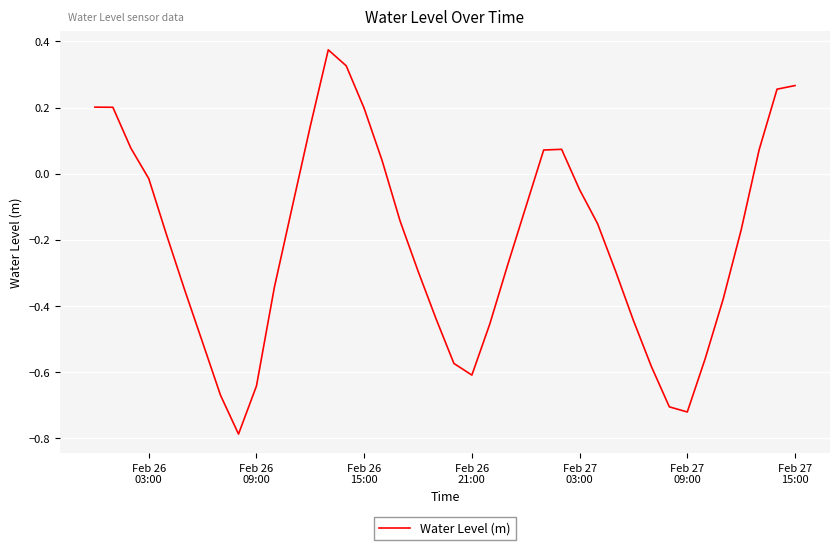

What is the smallest value displayed?

-0.8